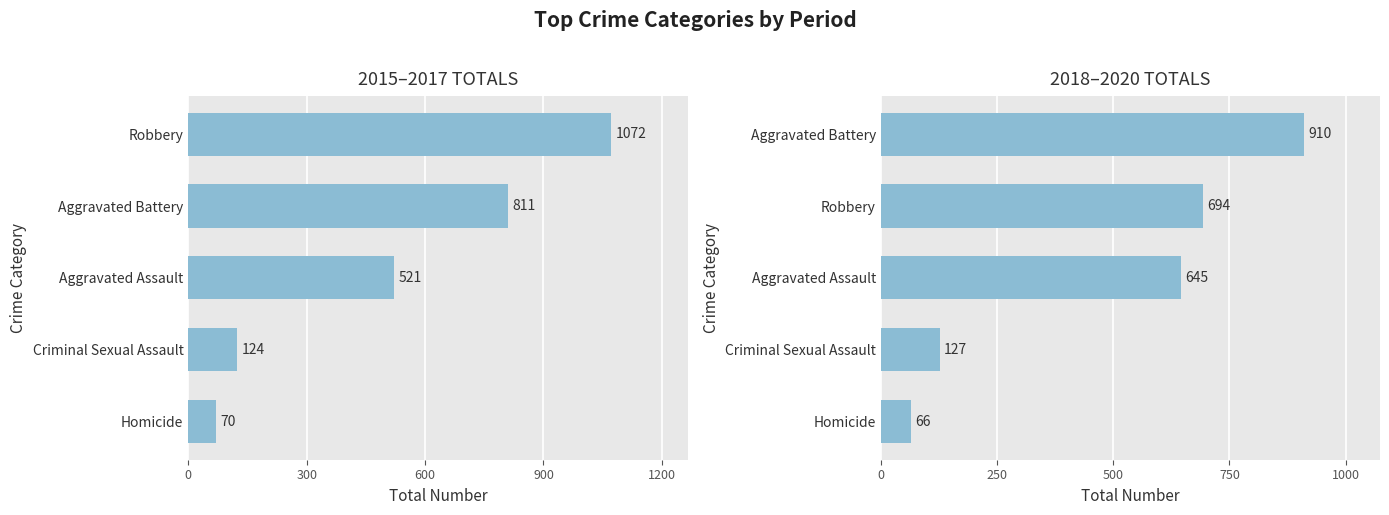

The 2015–2017 TOTALS series shows 410 at Robbery. True or false?

False